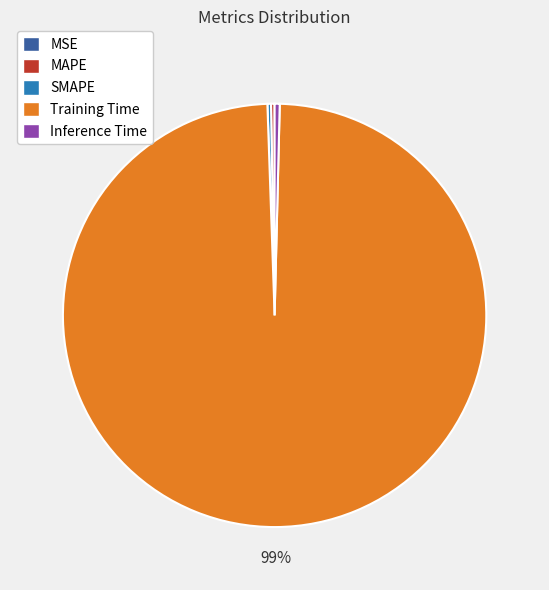

What is the majority slice?

Training Time